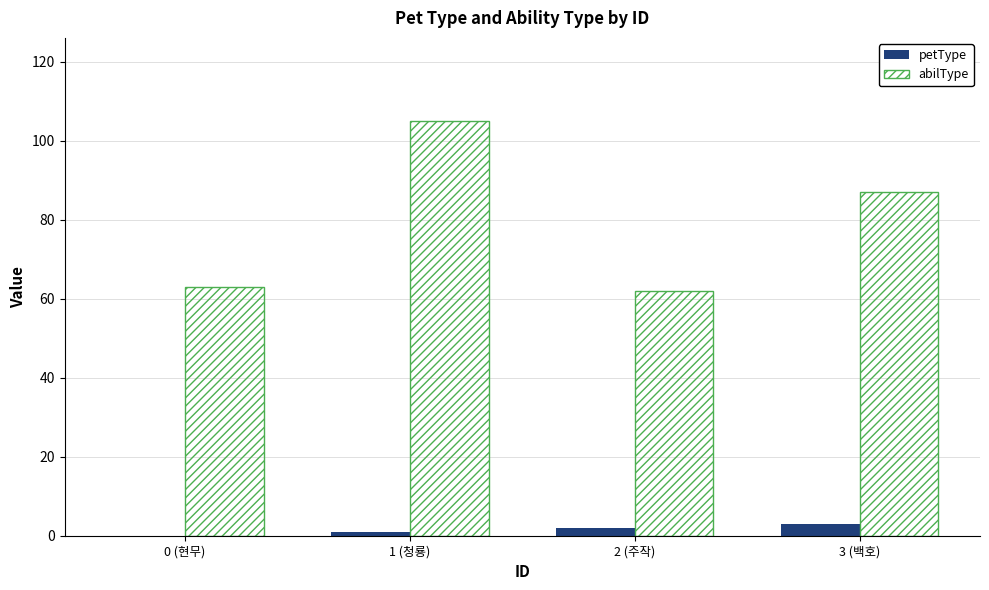

Between 0 (현무) and 1 (청룡), which series saw the biggest shift?

abilType